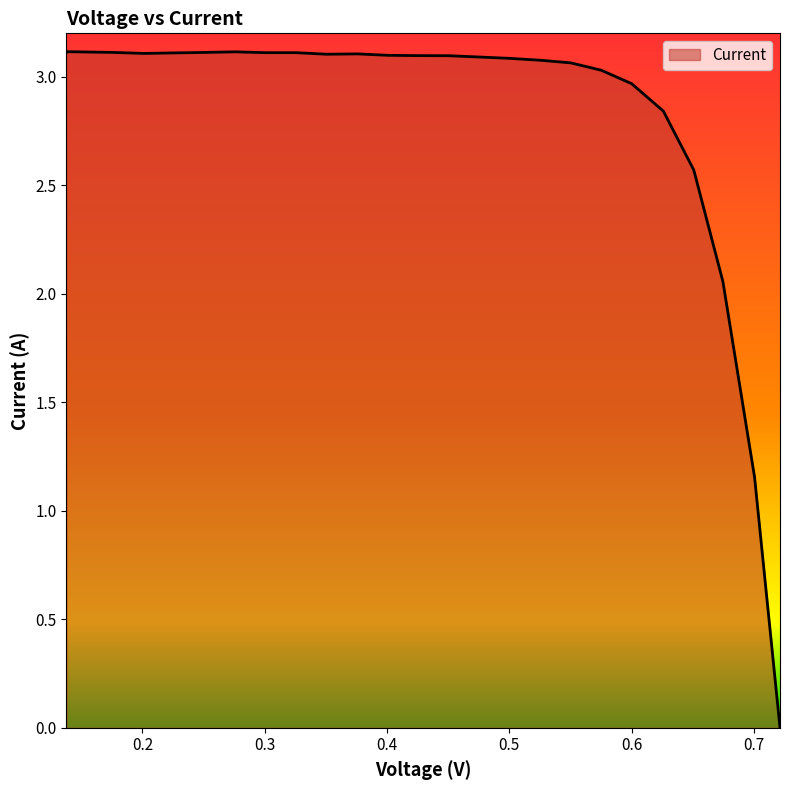

What is the maximum value shown in the chart?

3.1